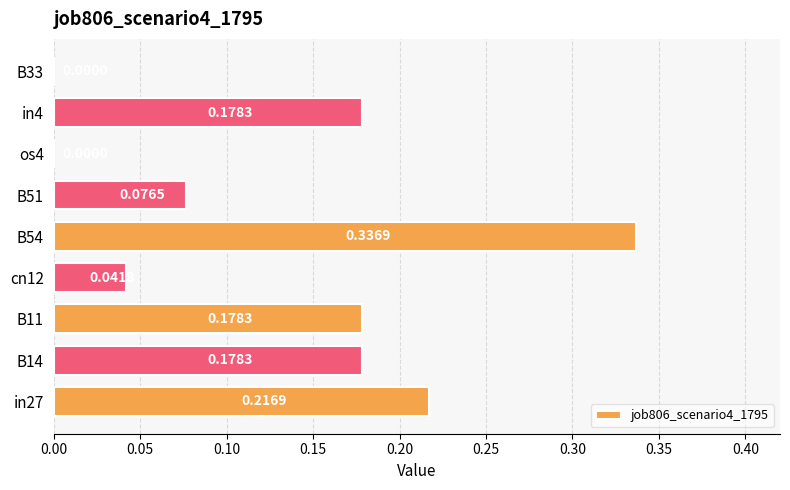

Which has a higher value, B51 or os4?

B51